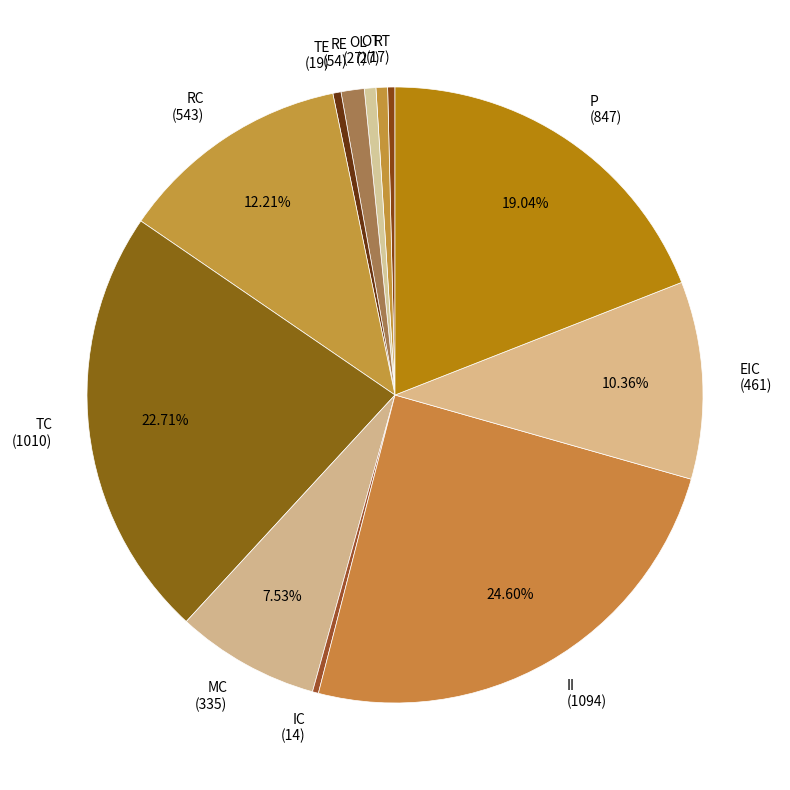

True or false: RE accounts for 12% of the total.

False